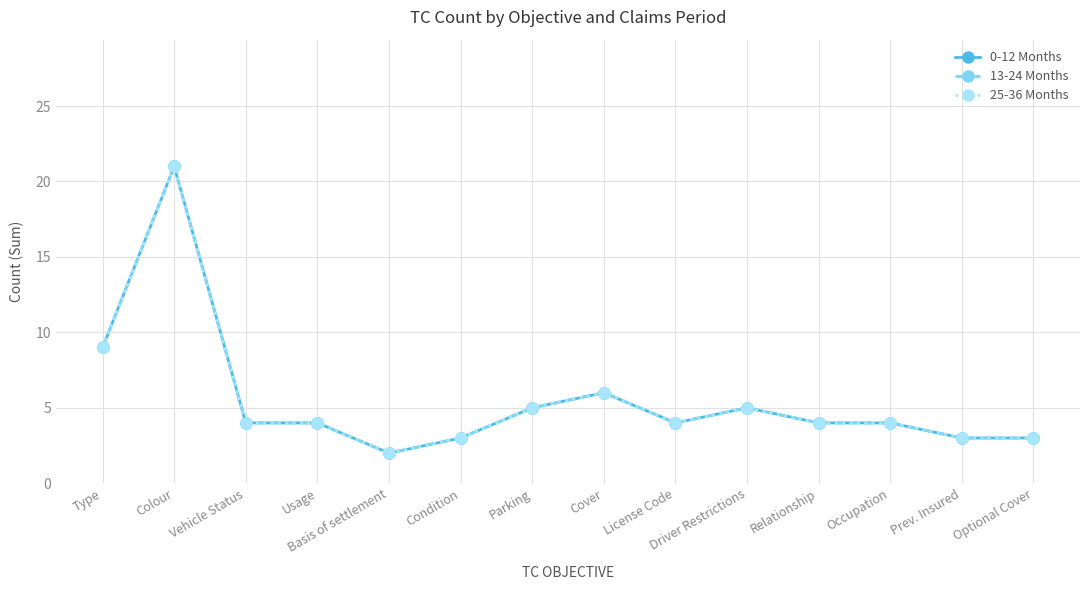

True or false: 25-36 Months and 13-24 Months cross at least once.

False